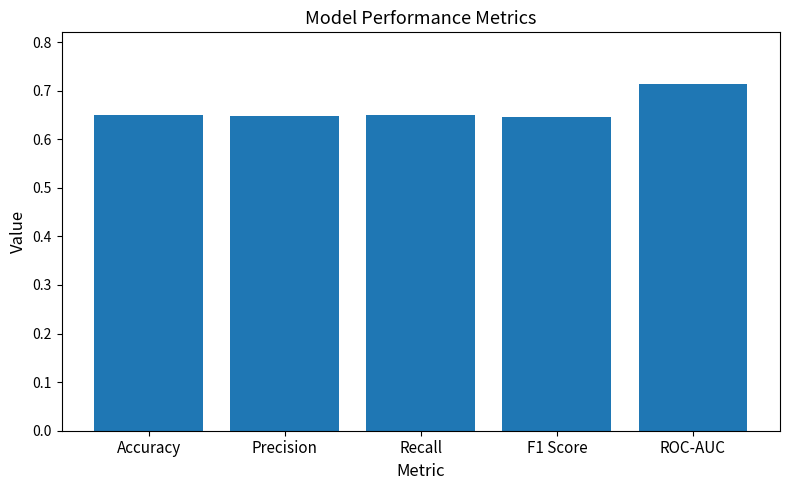

What is the change in value from Recall to ROC-AUC?

+0.1